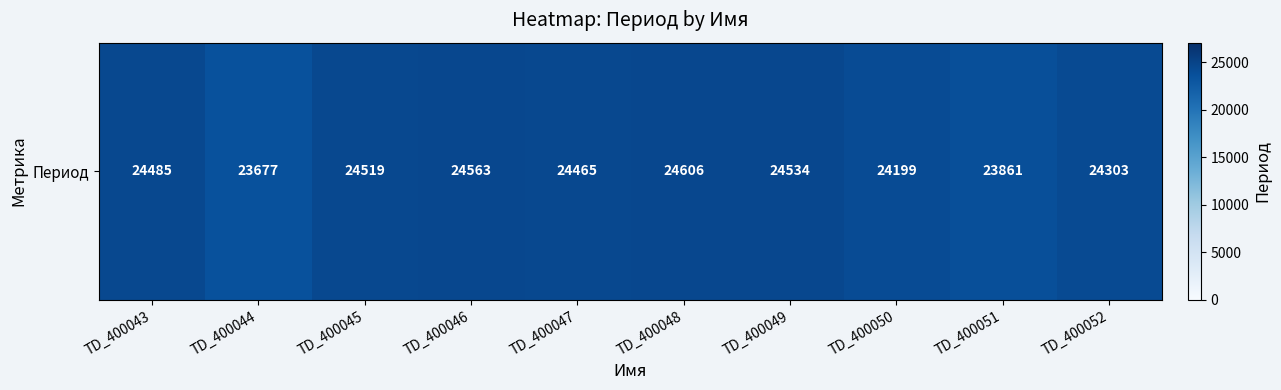

What is the greatest value displayed?

24606